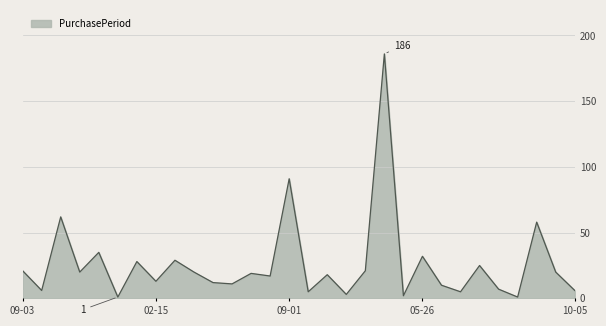

What is the greatest value displayed?

186